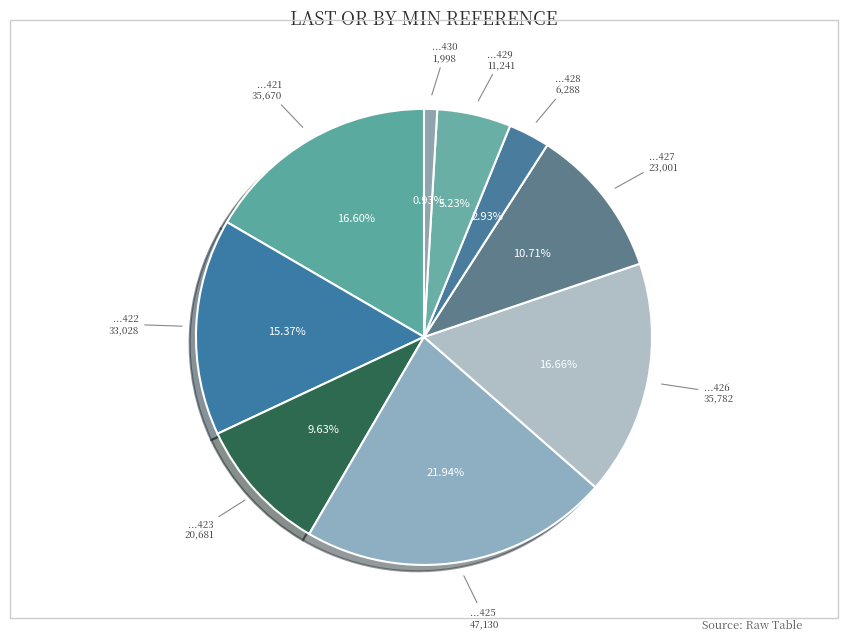

How many segments does this pie chart have?

9